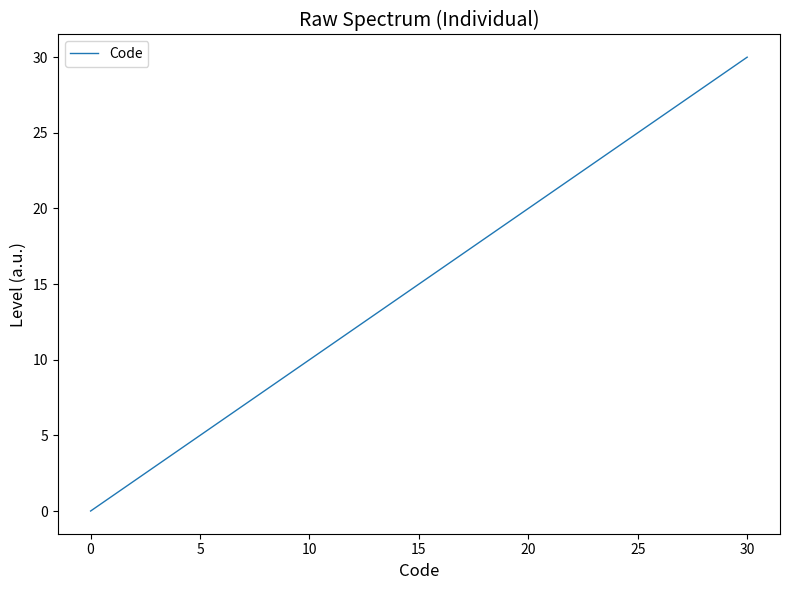

What is the greatest value displayed?

30